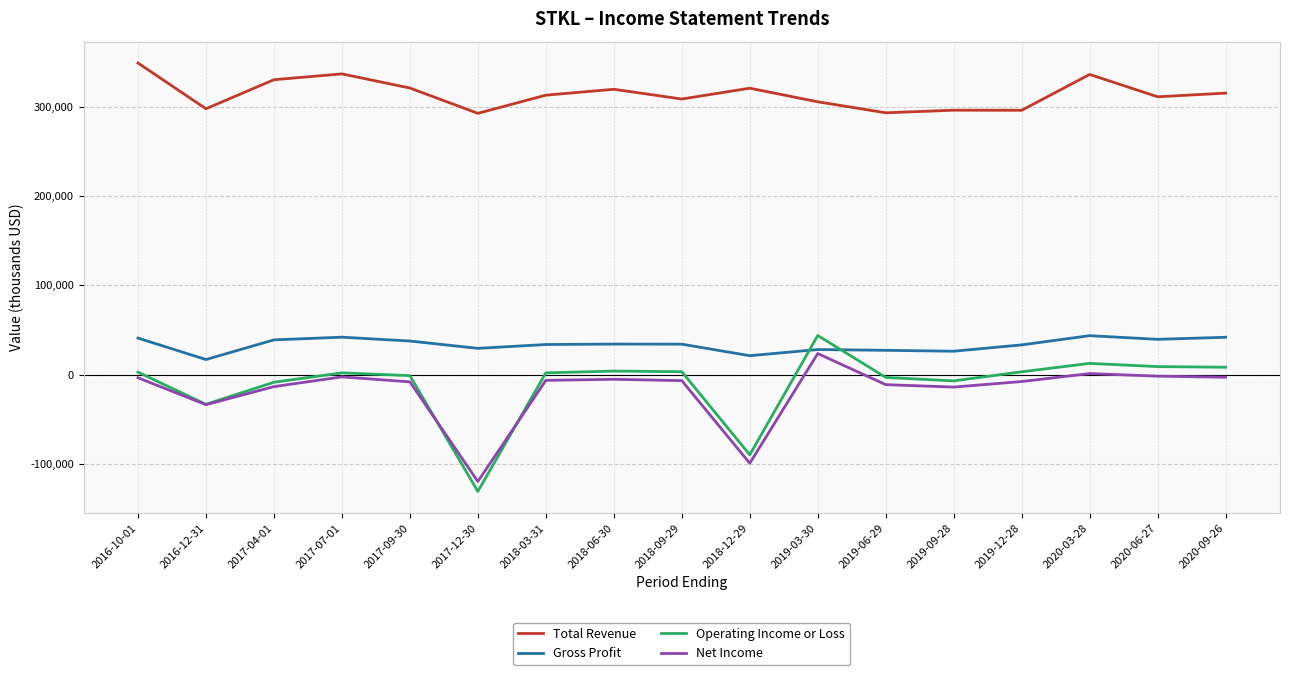

Which series has the largest total across all categories?

Total Revenue